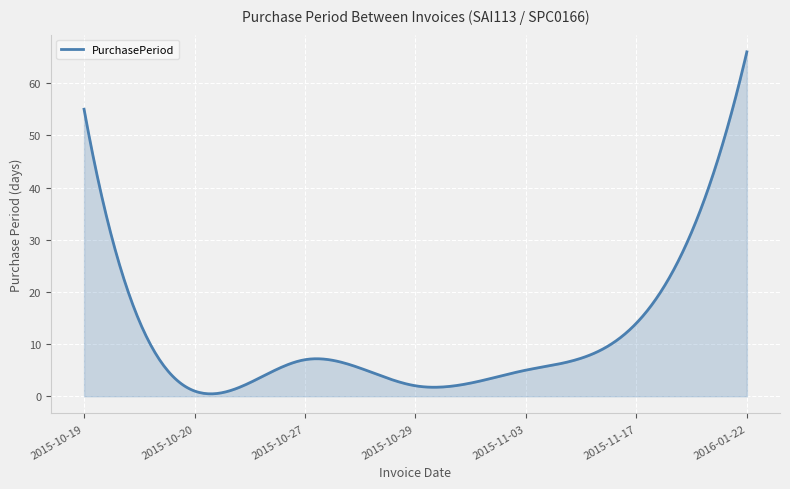

What is the greatest value displayed?

66.0